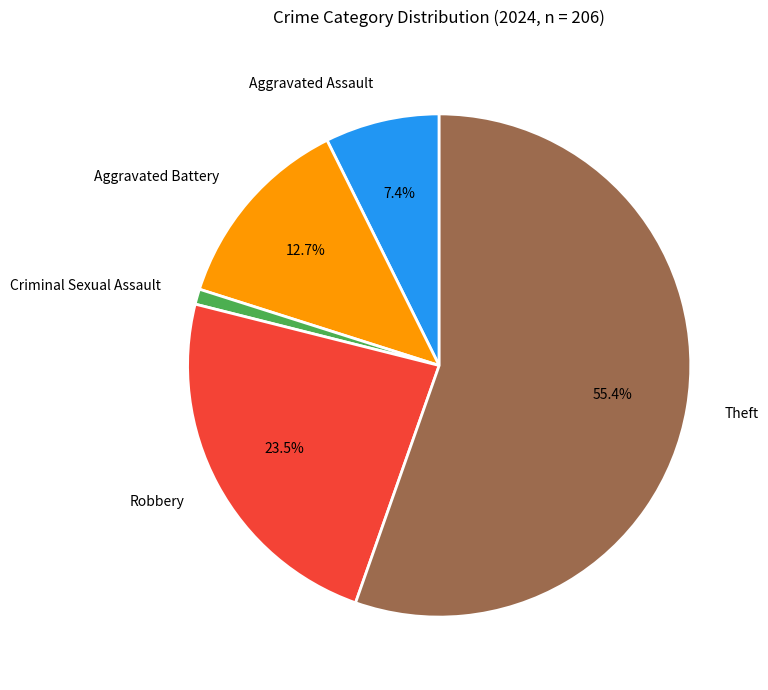

Combined, do Criminal Sexual Assault and Aggravated Assault account for over 50%?

No